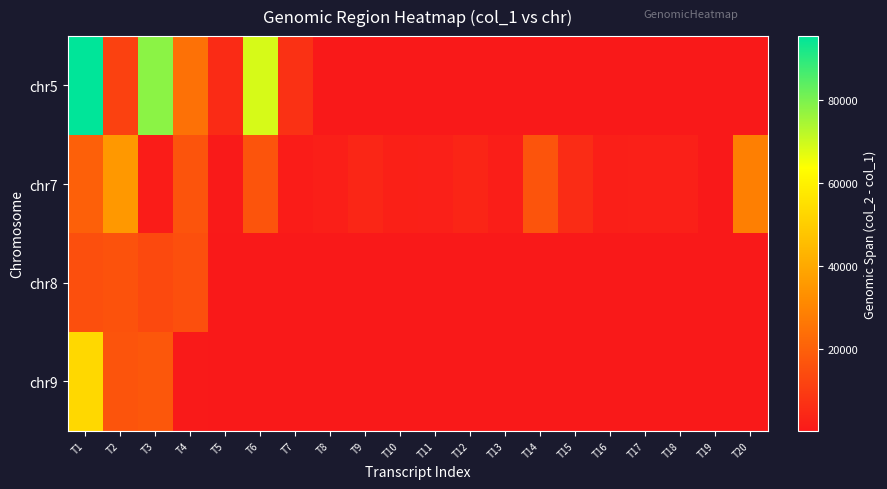

What is the maximum value shown in the chart?

95453